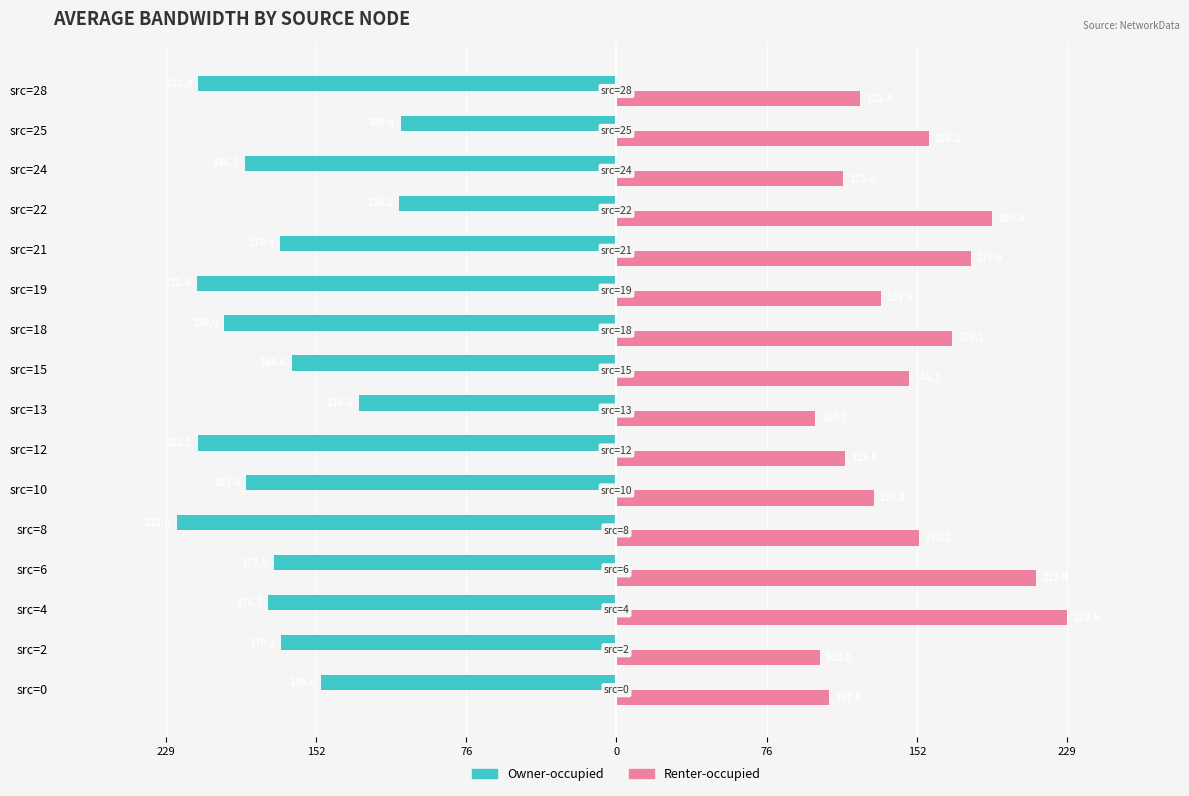

Reading right to left, list all the values displayed in this chart.

Owner-occupied: -212.0	-109.4	-188.3	-110.1	-170.4	-212.8	-199.0	-164.6	-130.8	-212.1	-187.6	-223.0	-173.9	-176.7	-170.1	-149.6
Renter-occupied: 123.4	158.2	115.0	190.4	179.6	133.9	170.1	148.1	100.7	115.8	130.3	153.2	212.9	228.5	103.0	107.9